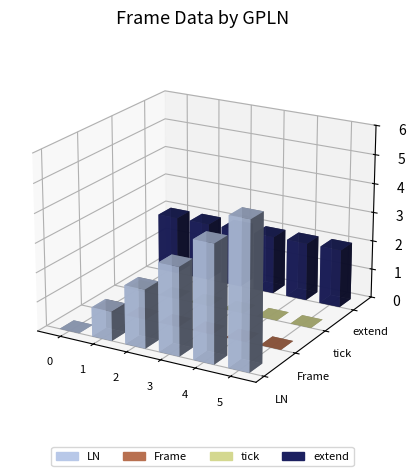

Which series has the largest total across all categories?

LN